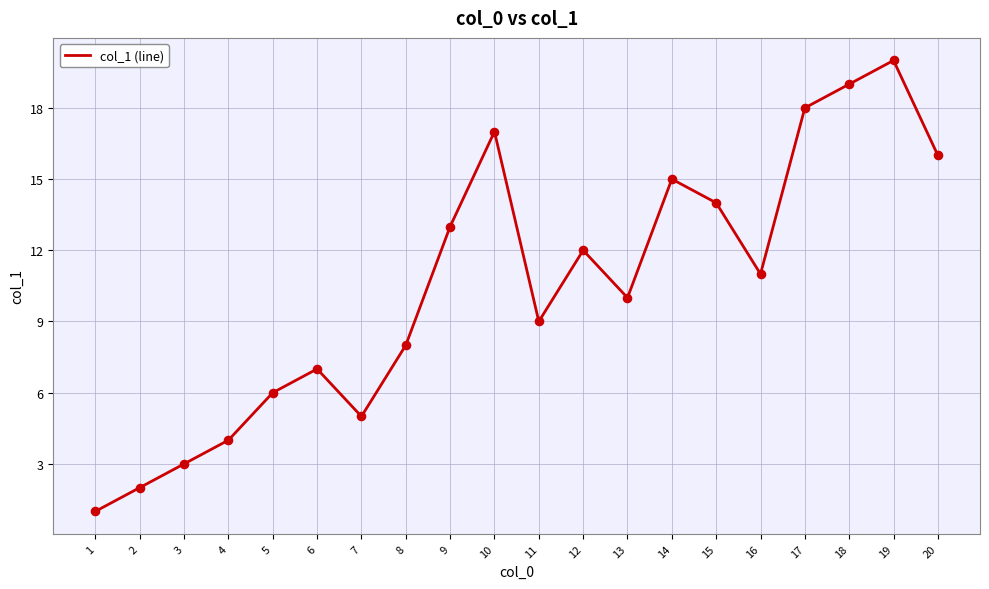

Which has a higher value, 5 or 15?

15